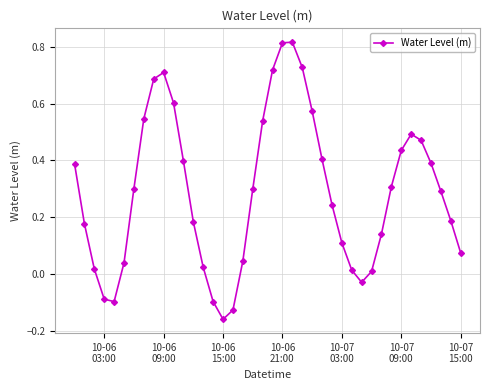

How many points are higher than both their immediate neighbors (excluding endpoints)?

3